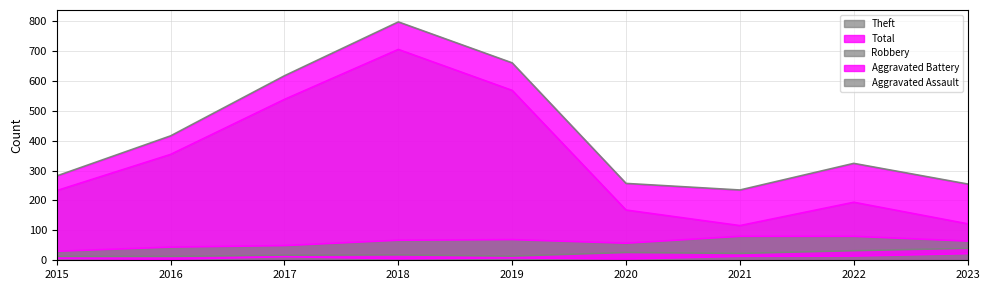

Does the chart have visible grid lines?

Yes